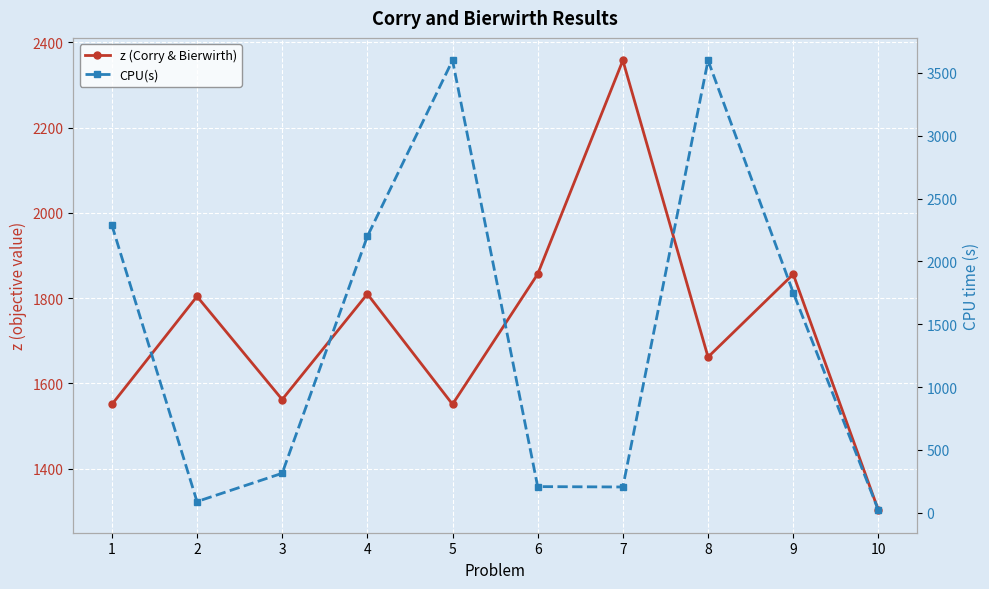

What is the approximate value of CPU(s) at 4?

2199.0